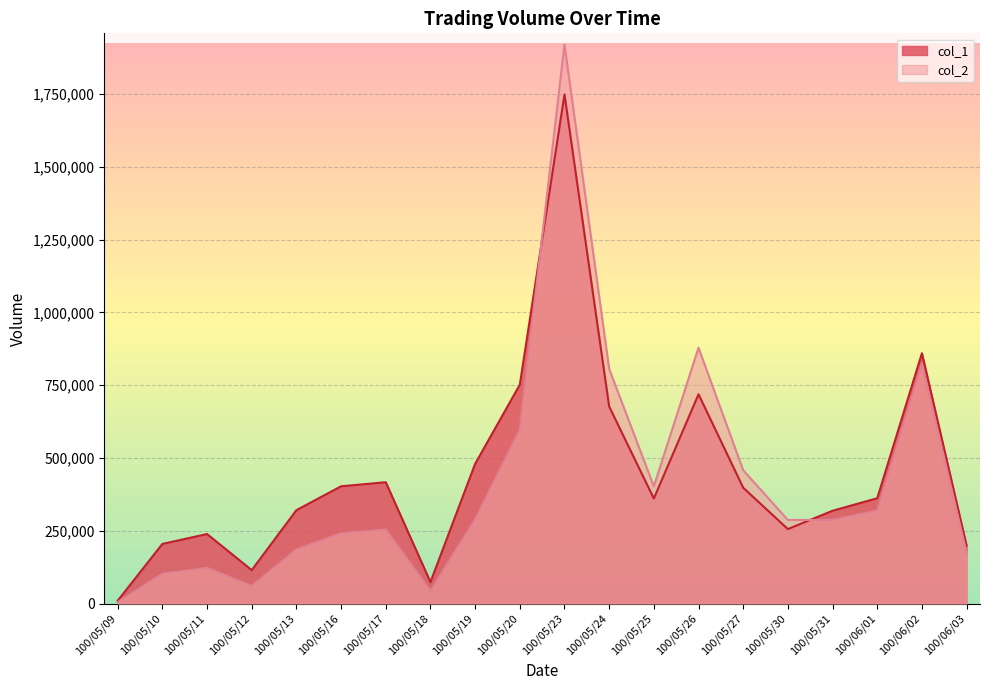

What is the label of the 18th point from the left?

100/06/01